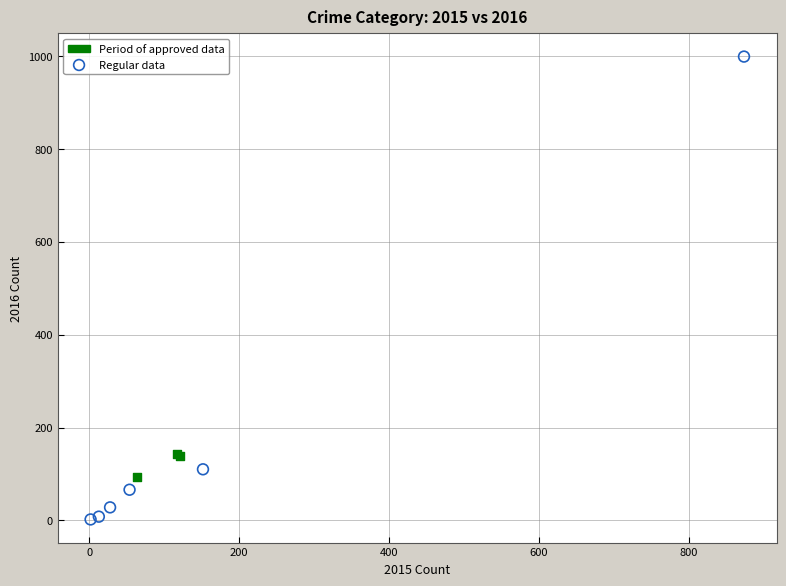

Which series contains the highest Y value?

Regular data